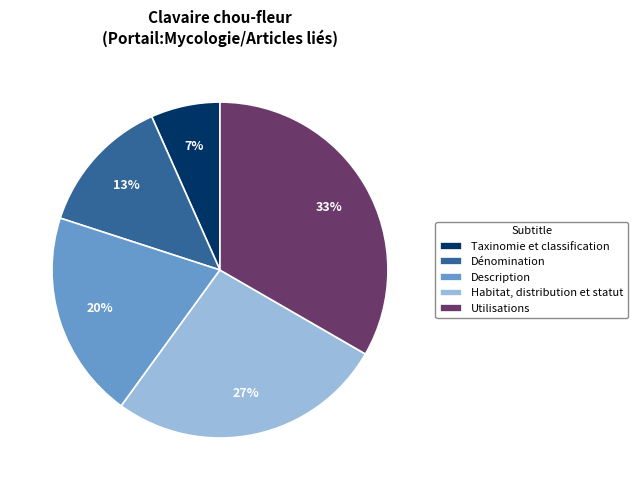

To the nearest percent, what portion does Taxinomie et classification represent?

7%